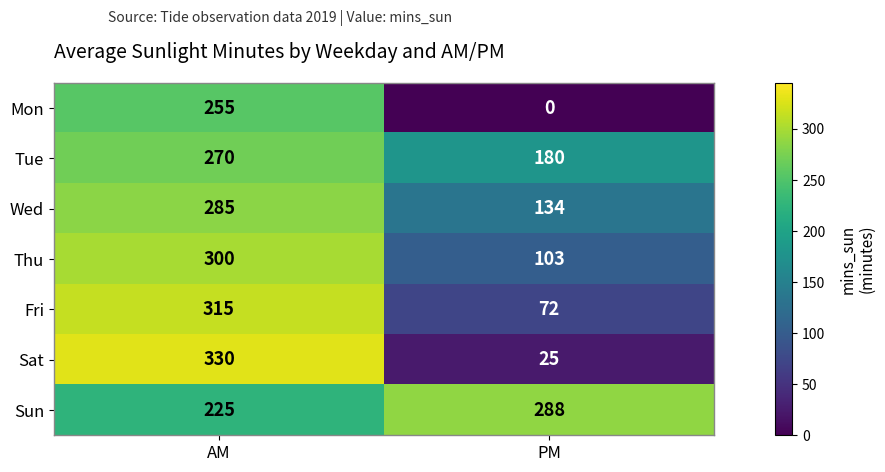

What is the difference between the Wed values at AM and PM?

151